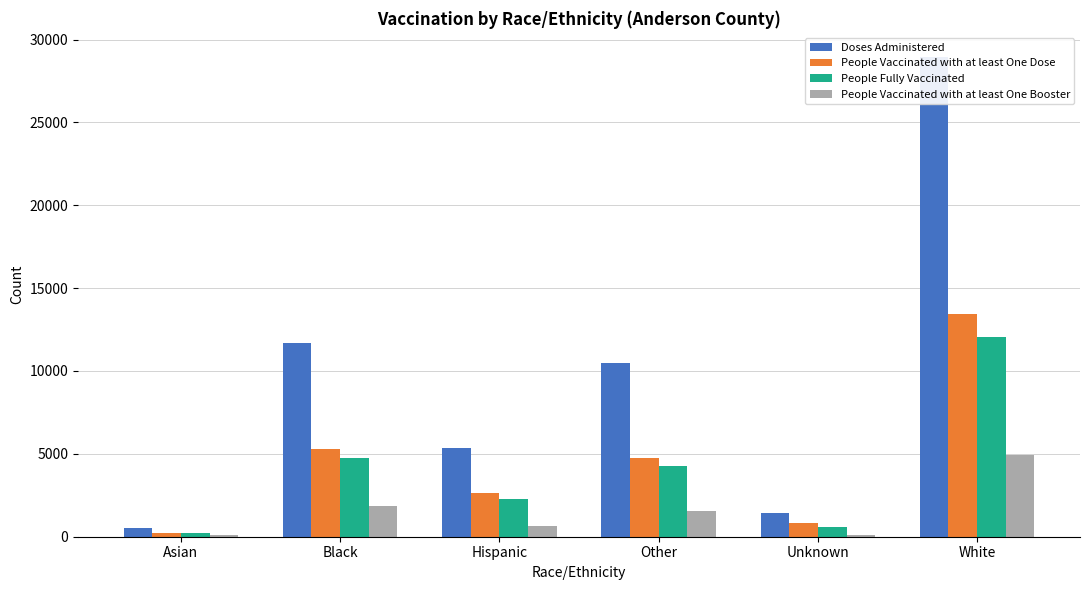

At which label does People Fully Vaccinated reach its peak?

White